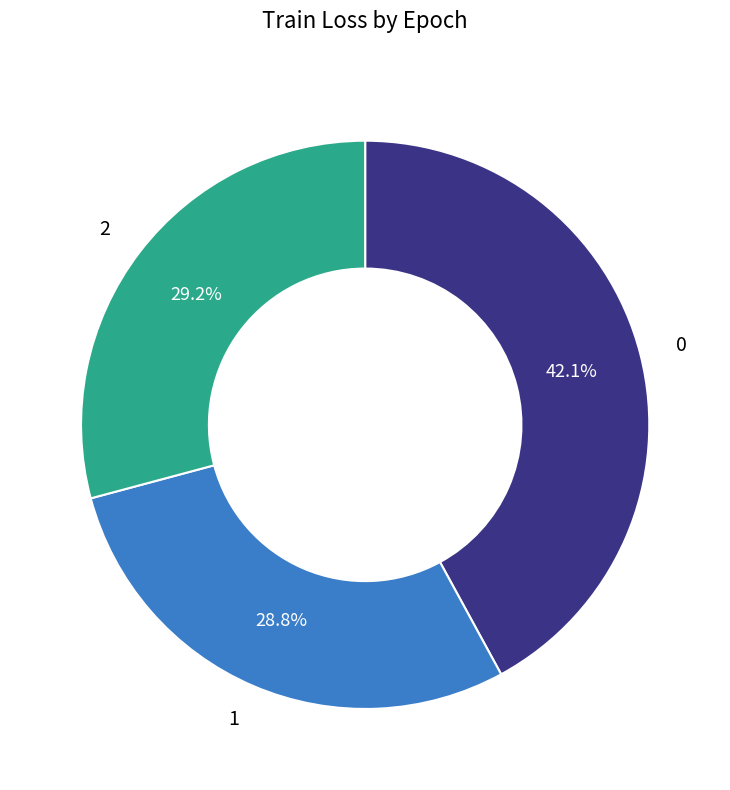

To the nearest percent, what is the combined percentage of 1 and 2?

58%